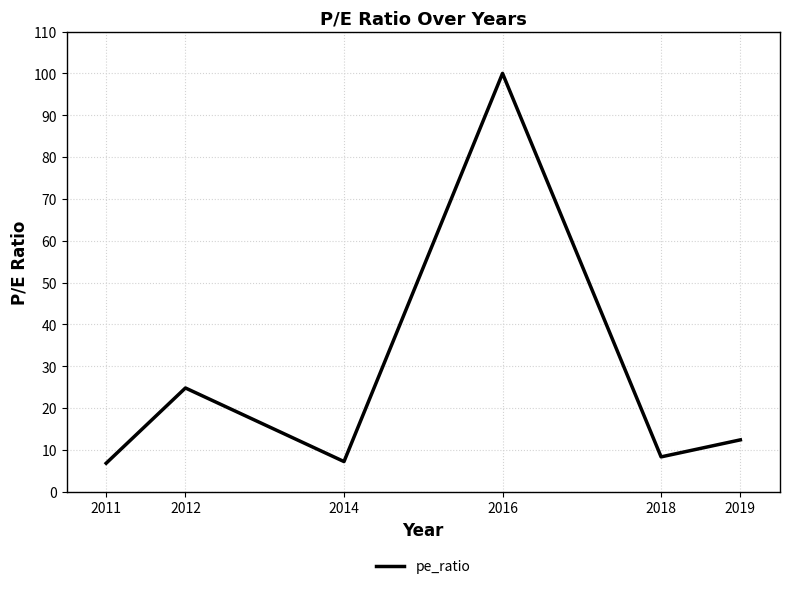

What is the change in value from 2011 to 2012?

+18.0